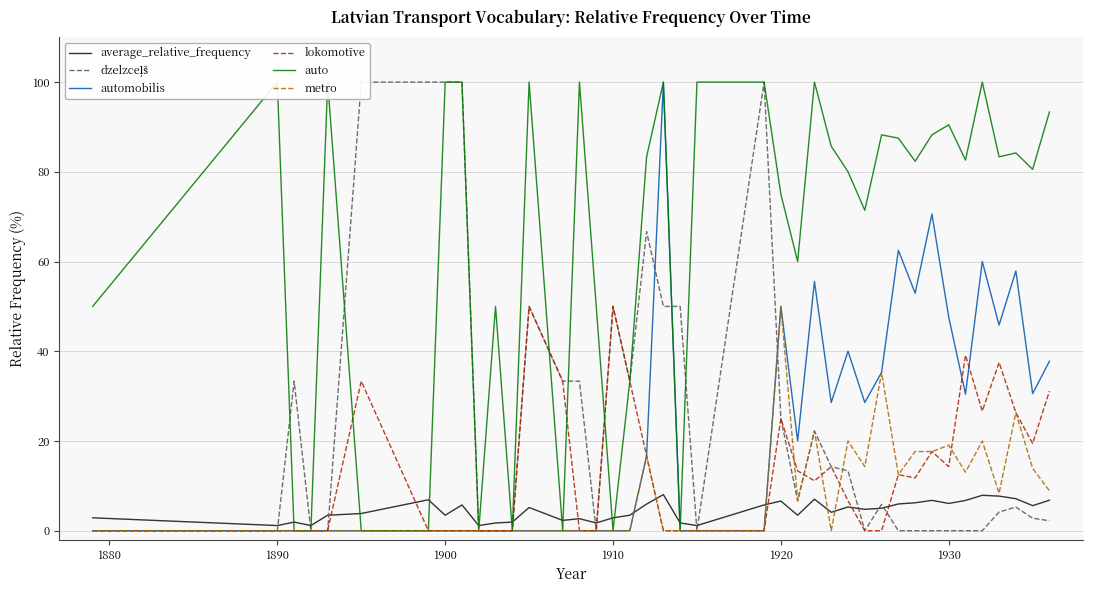

After their last crossing, which series has the higher values: automobilis or average_relative_frequency?

automobilis